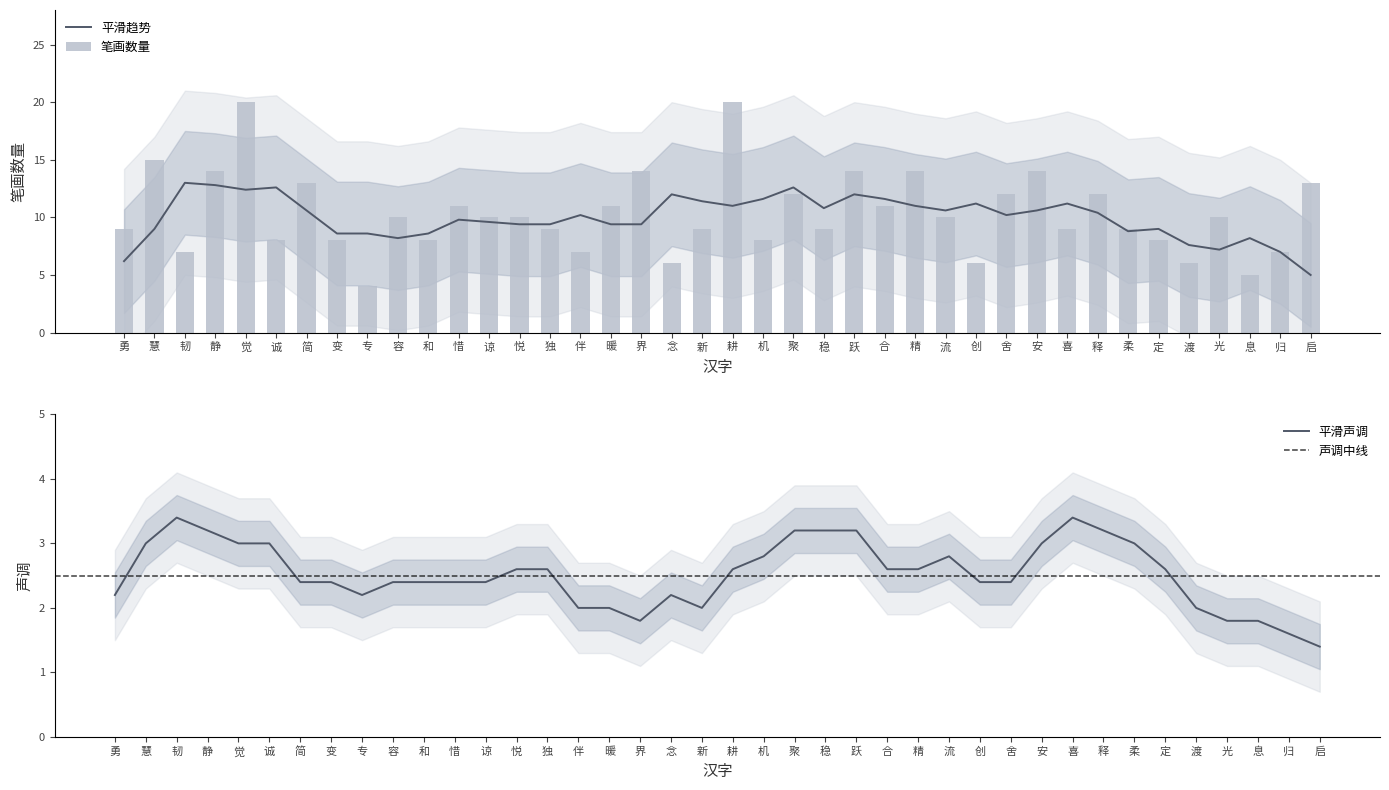

What is the difference between the second highest and second lowest values?

15